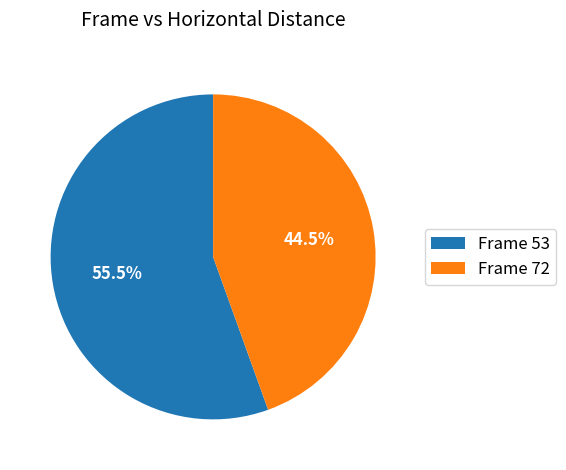

Which slice is the smallest?

Frame 72